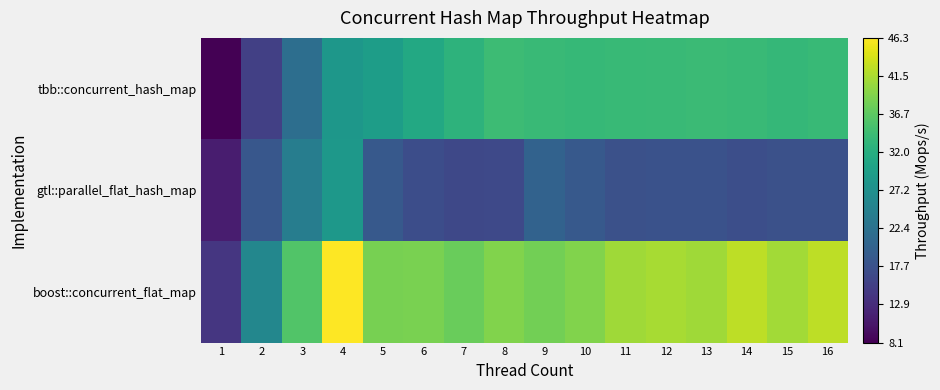

Count the number of categories in the chart.

16